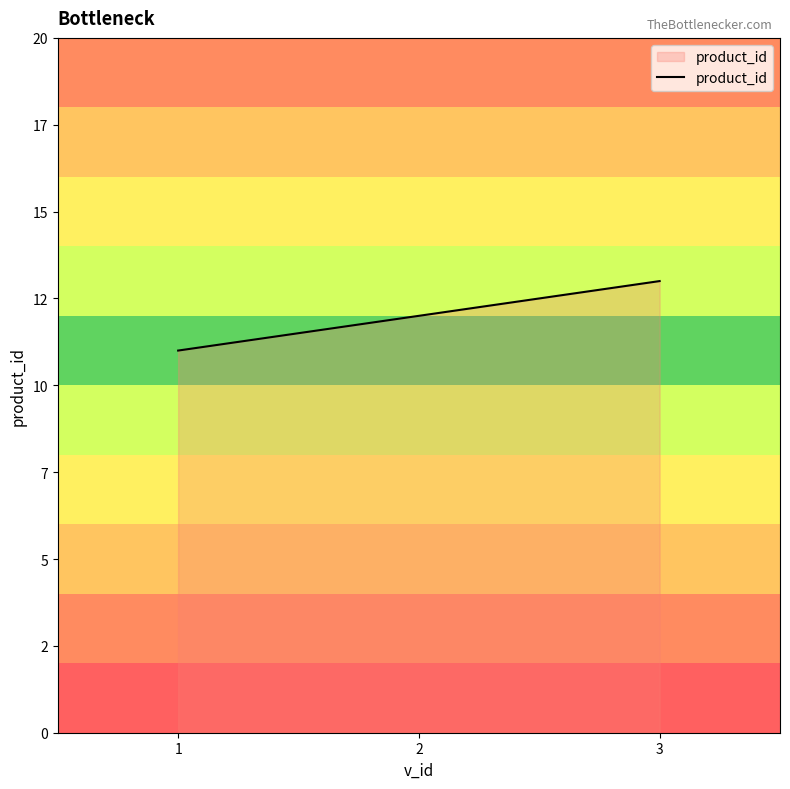

At which label does the data first exceed 12?

3